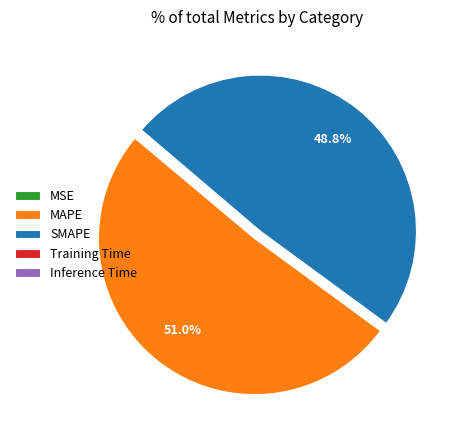

Between MAPE and SMAPE, which is larger?

MAPE